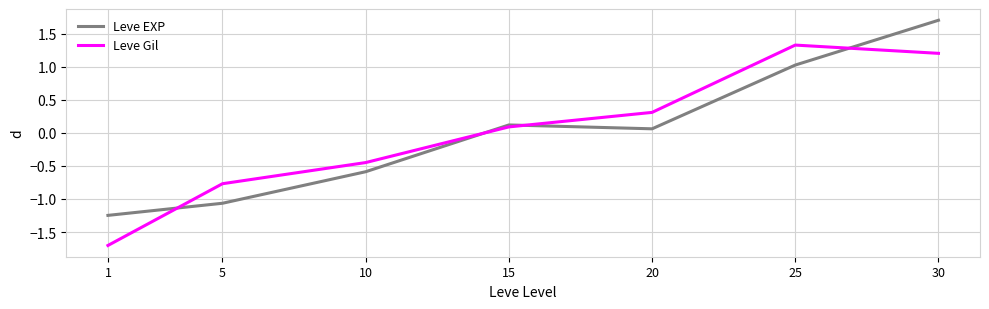

What is the difference between the highest and lowest values at 5?

0.3